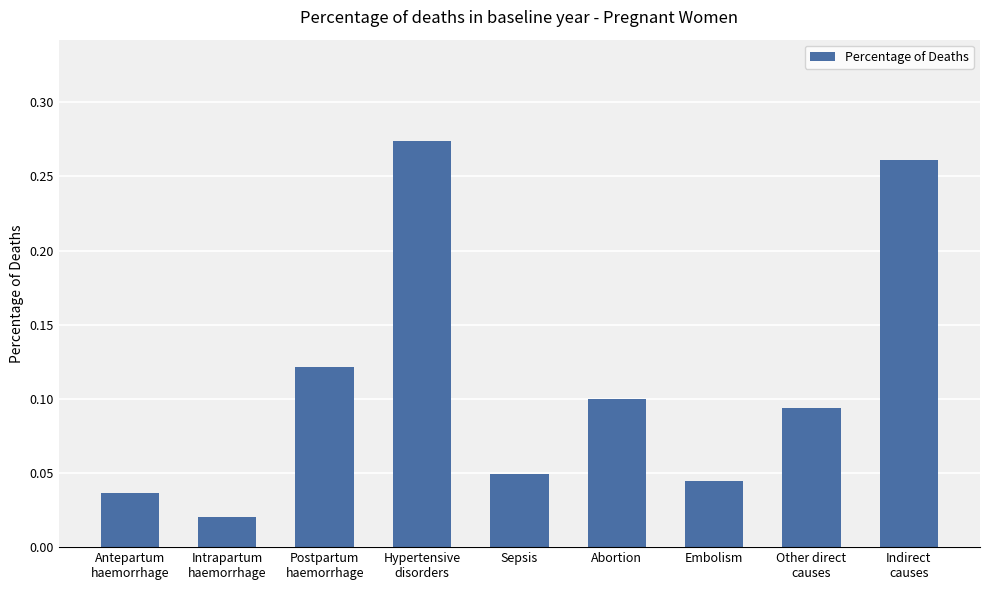

What position from the right is Embolism?

3